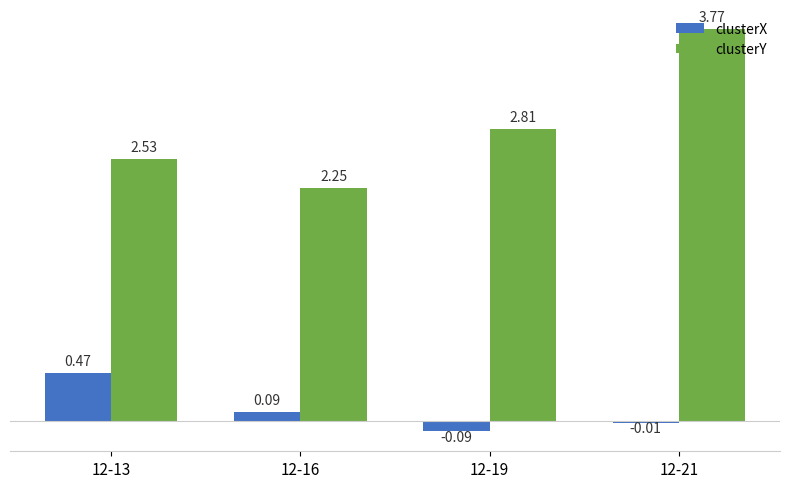

Where does the clusterX series first go above 0?

12-13